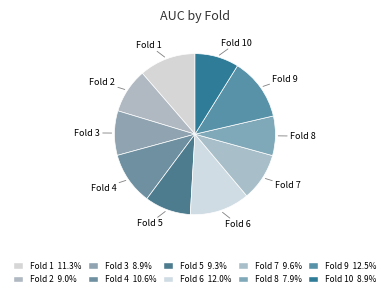

Do Fold 6 and Fold 4 together represent more than half of the pie?

No